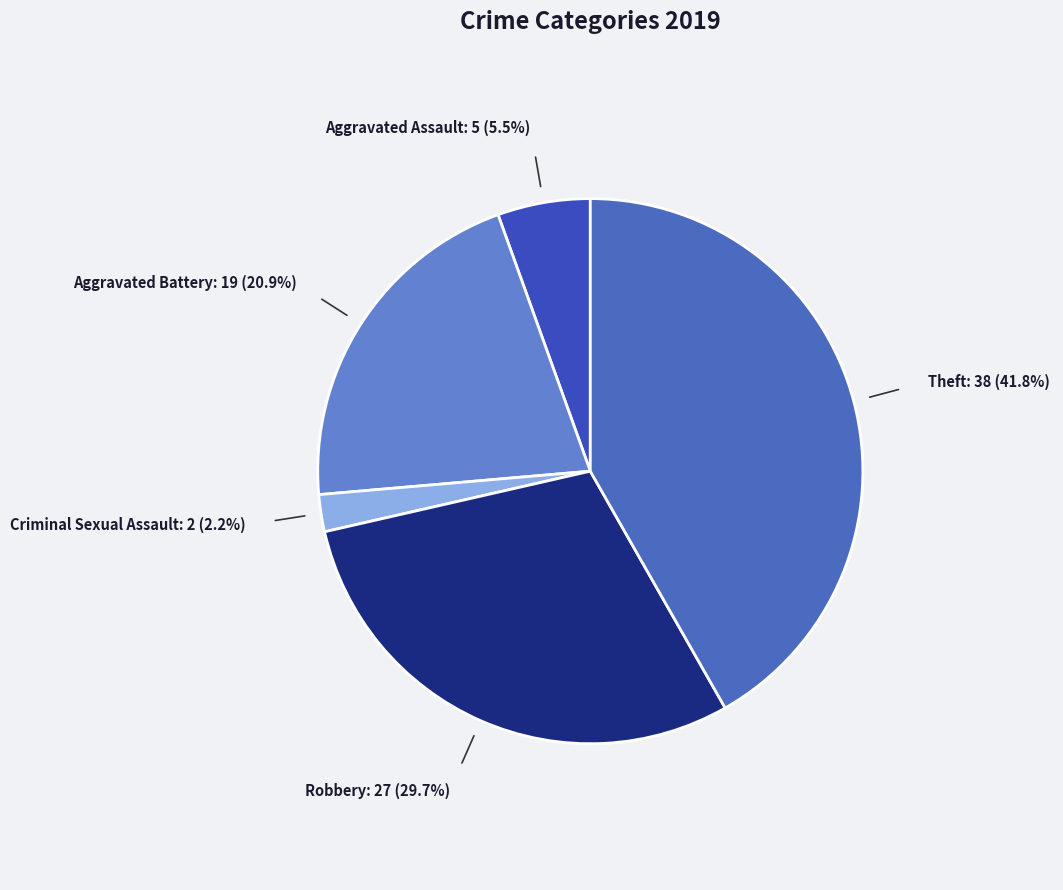

What is the ratio of the value at Aggravated Battery to the value at Robbery?

0.7